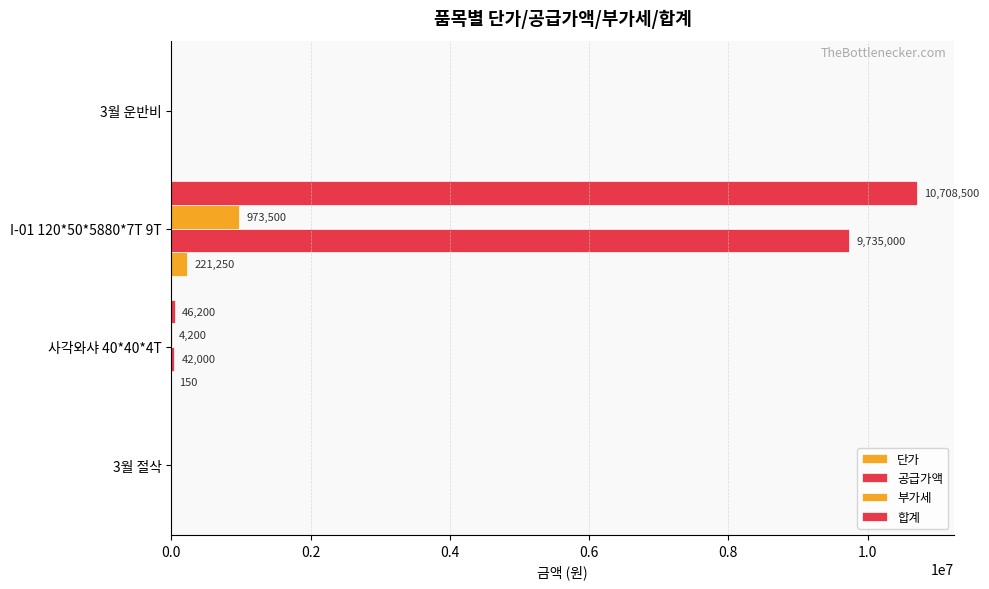

Which series has the largest total across all categories?

합계